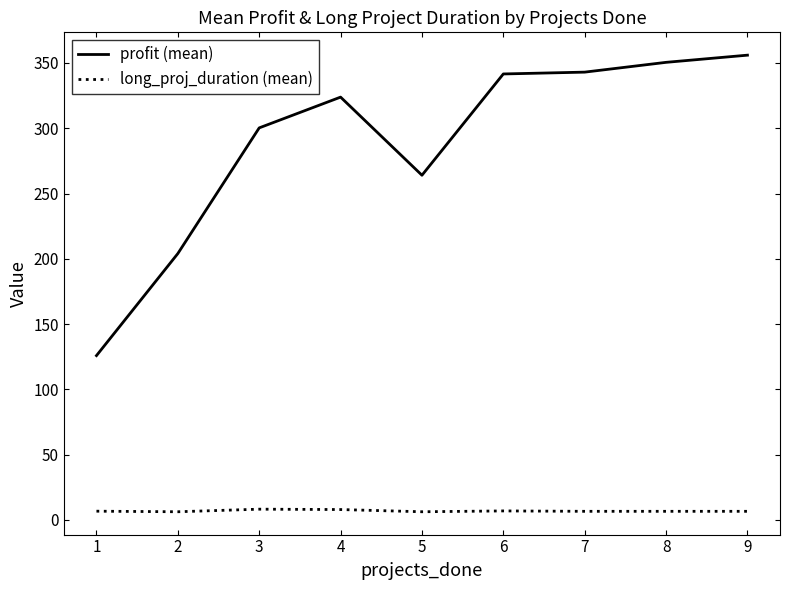

Is the value of long_proj_duration (mean) at 8 greater than the value of profit (mean) at 1?

No